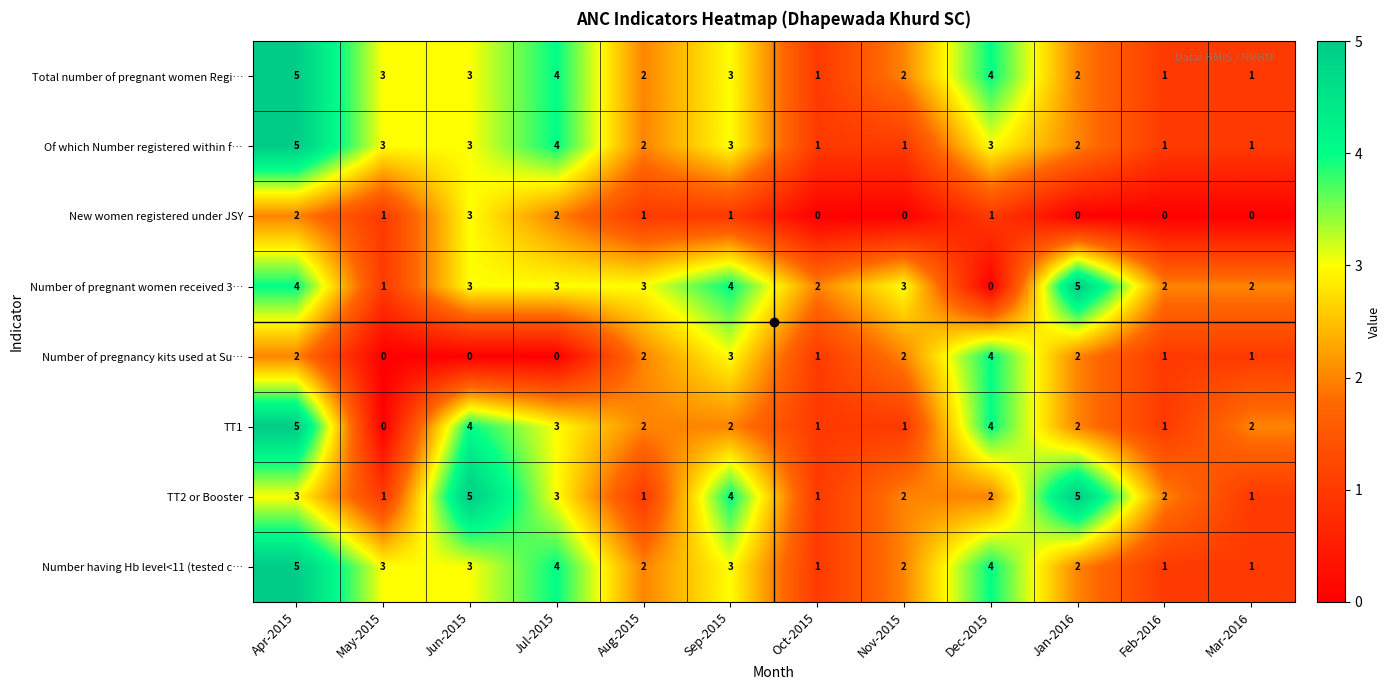

How many data points in TT2 or Booster are less than 2?

4